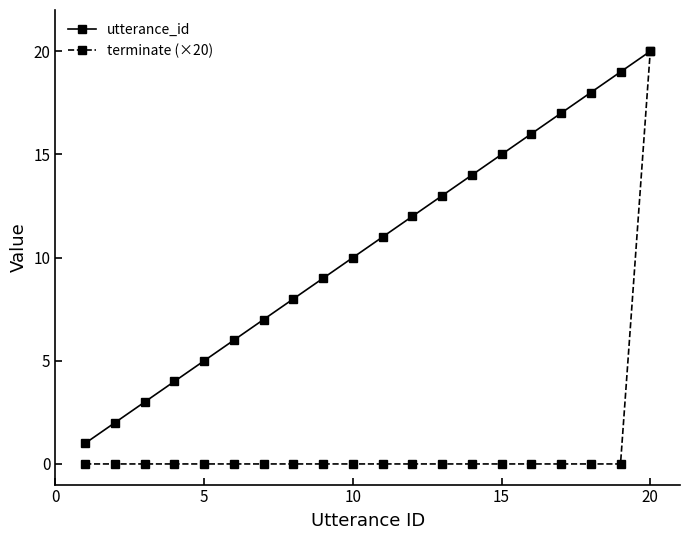

Which series has the widest spread of values?

terminate (×20)